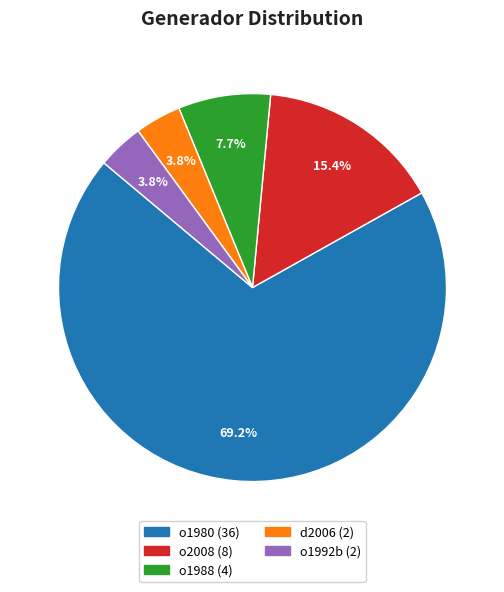

To the nearest percent, what percentage of the pie is o1992b?

4%